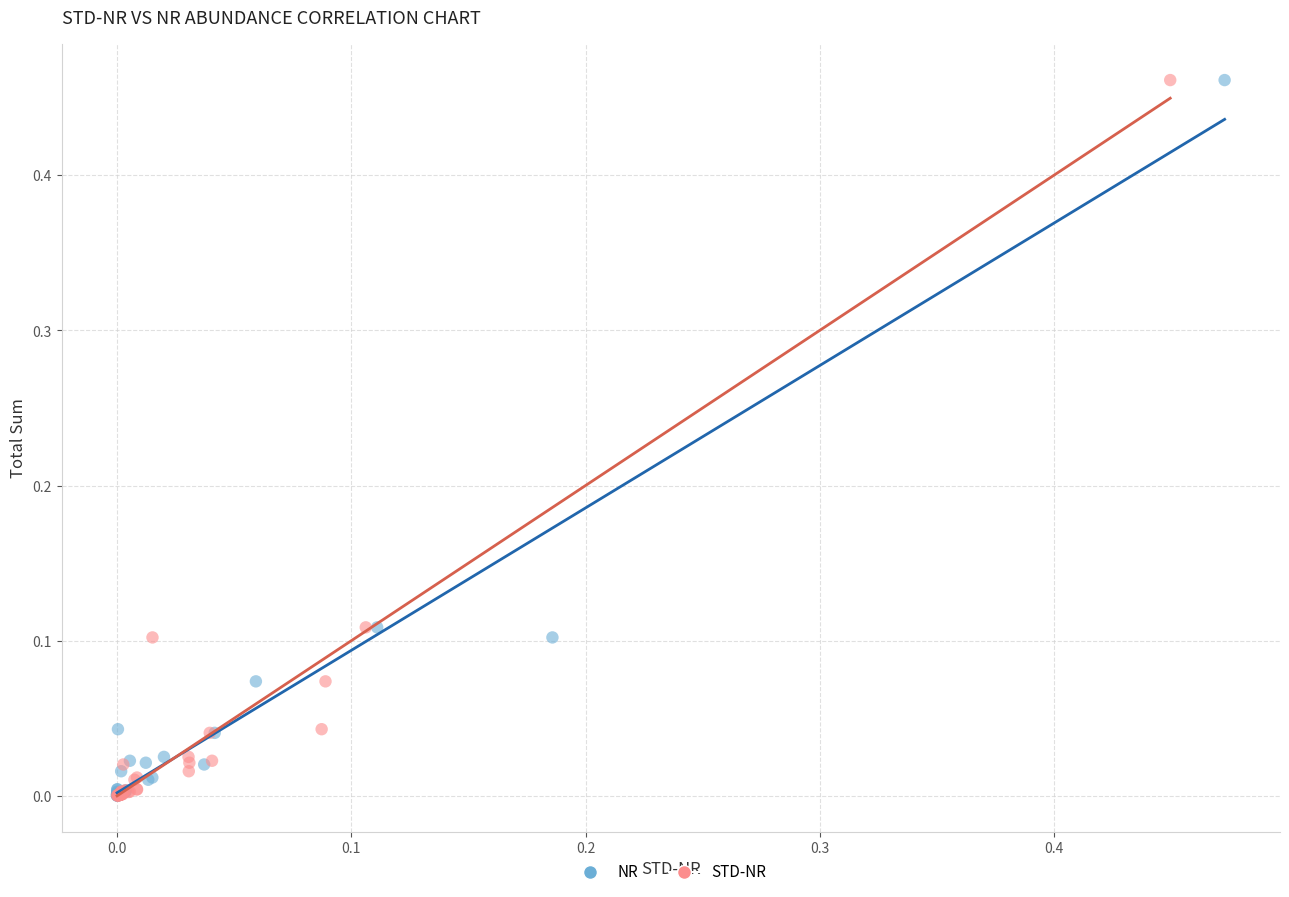

What are all the series names shown in the legend?

NR, STD-NR